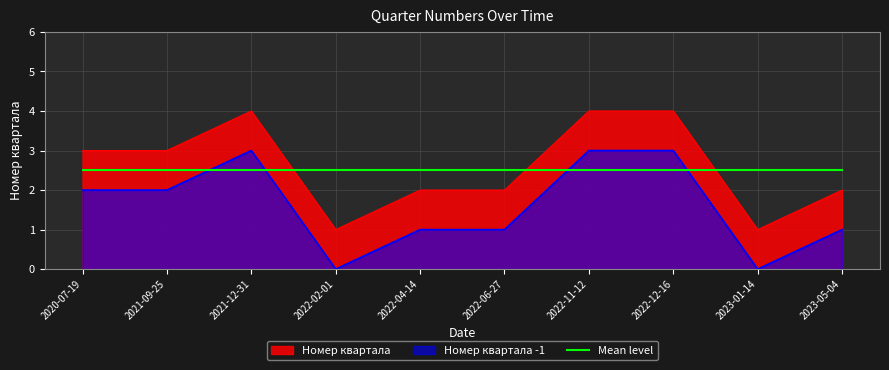

True or false: there are more than 2 points higher than both neighbors.

False